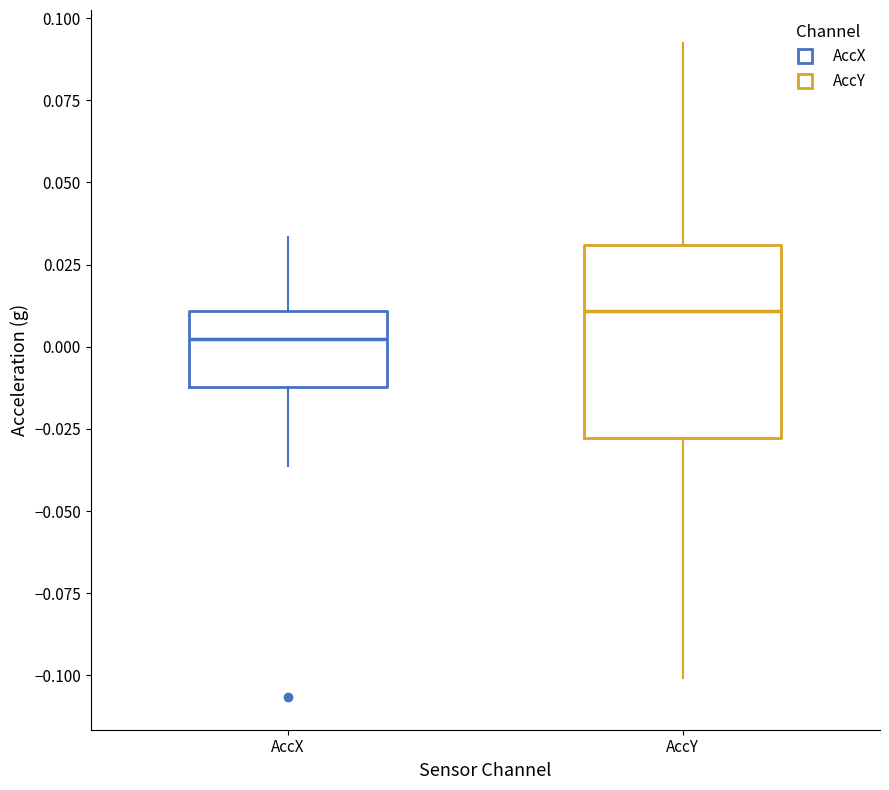

Comparing the boxes themselves (not the whiskers), which one is the tallest?

AccY